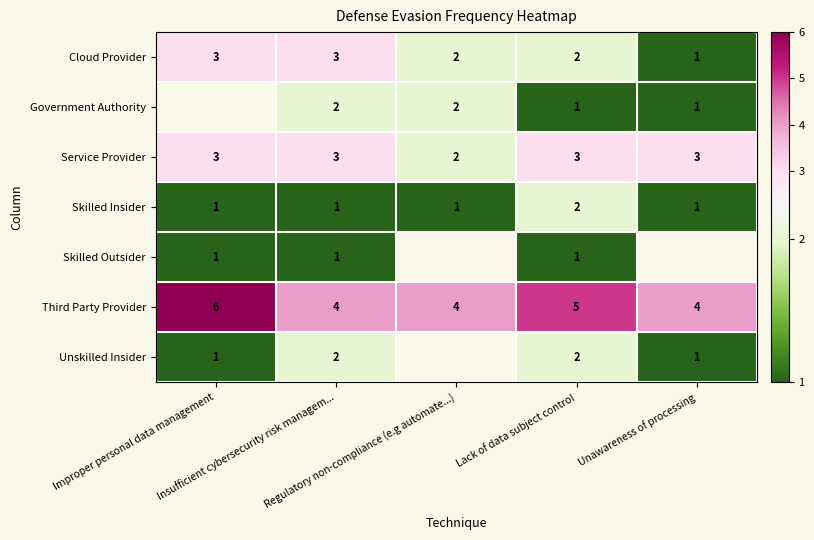

What is the sum of all Service Provider values?

14